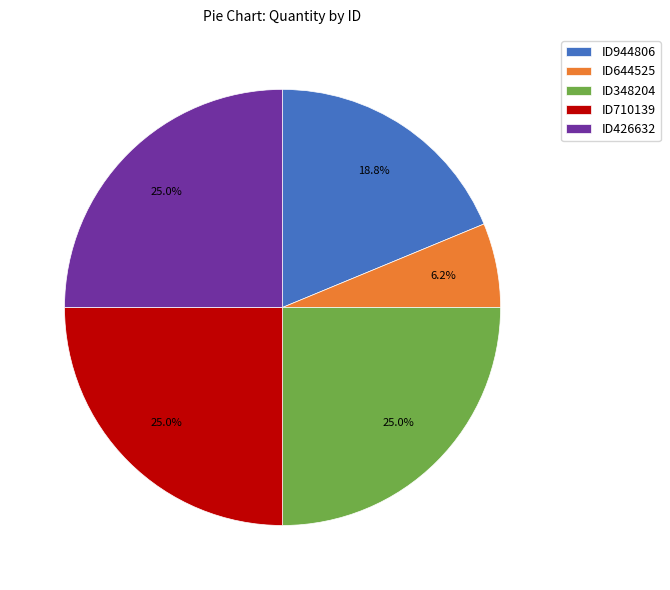

Is the sum of ID348204 and ID644525 greater than half?

No